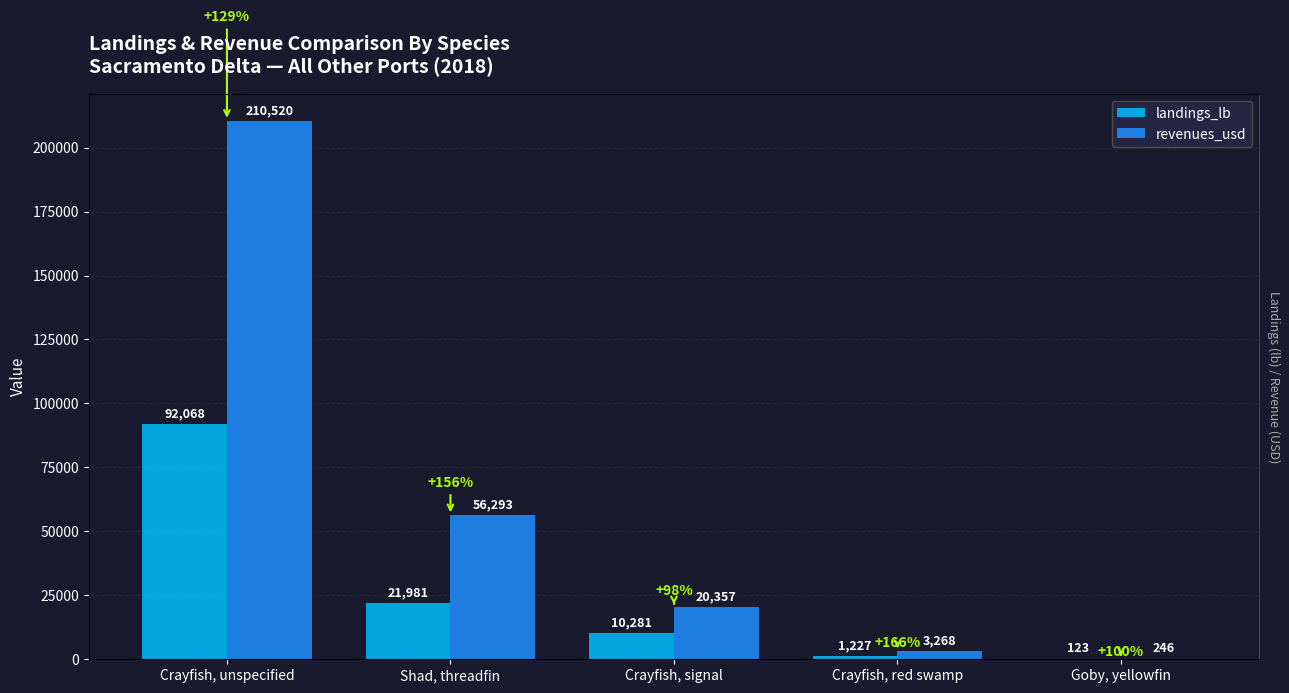

Which series has the largest total across all categories?

revenues_usd